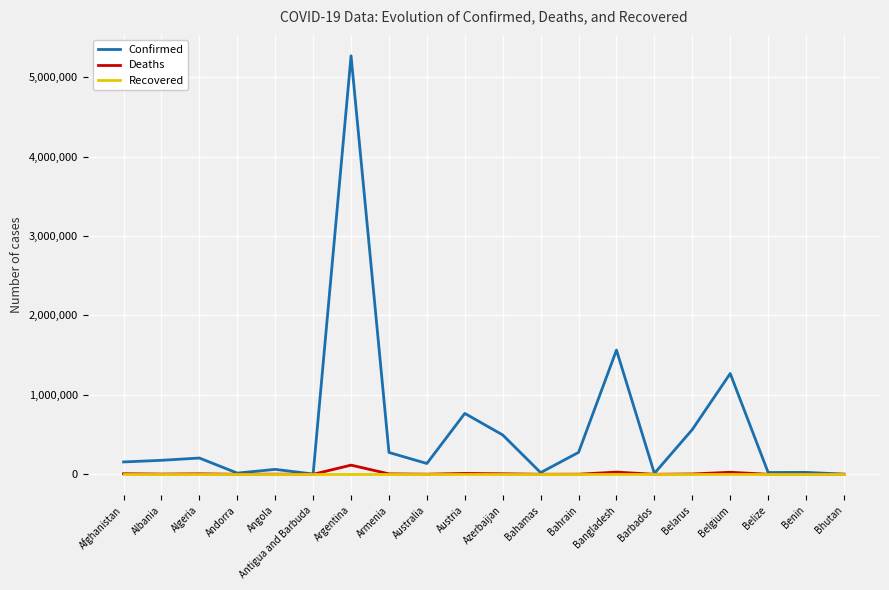

At which category is the sum across all series the highest?

Argentina